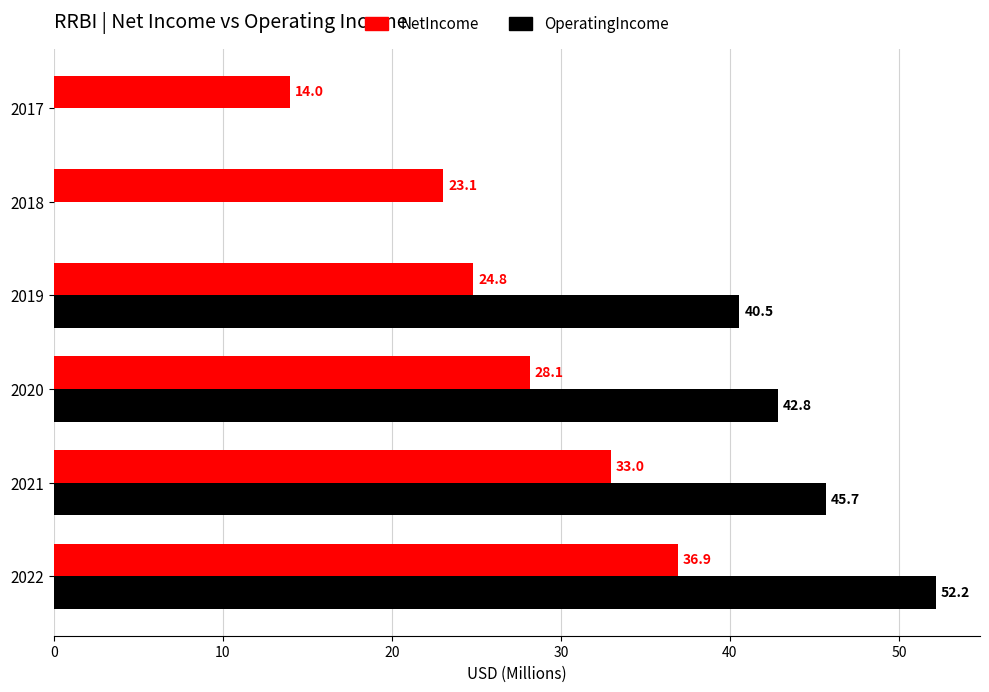

Is the value of OperatingIncome at 2017 greater than the value of NetIncome at 2022?

No